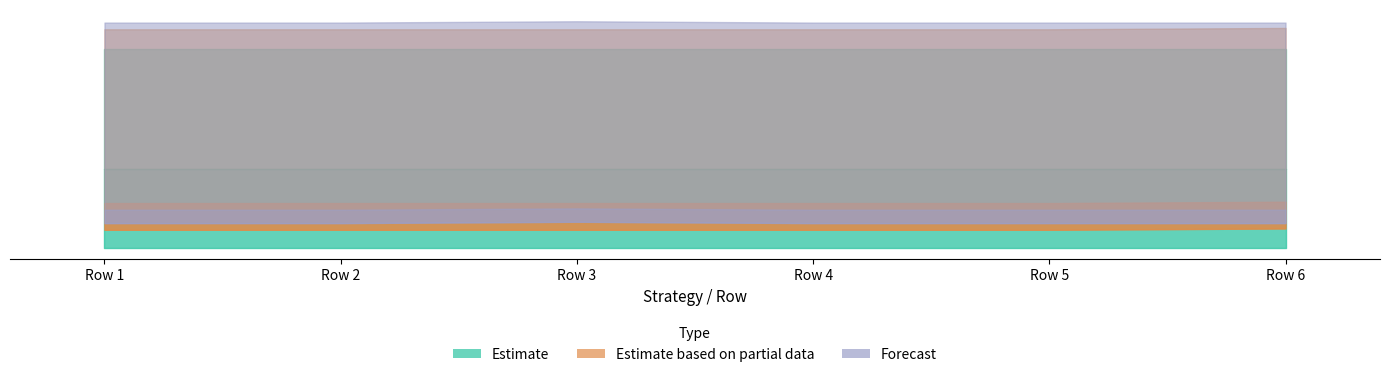

Is the value of Forecast at Row 5 greater than the value of Estimate at Row 5?

Yes